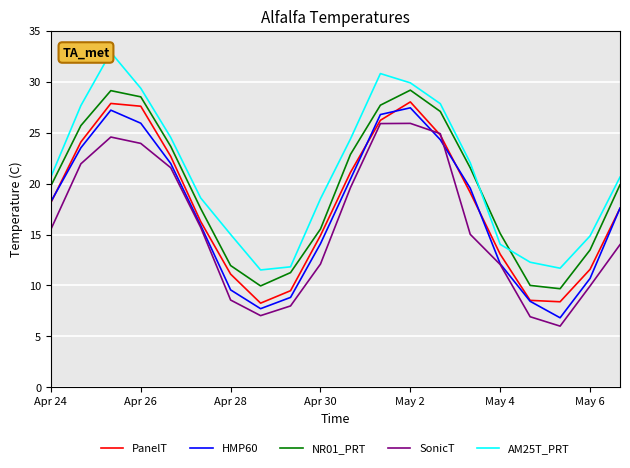

At how many categories does at least one series exceed 19?

11